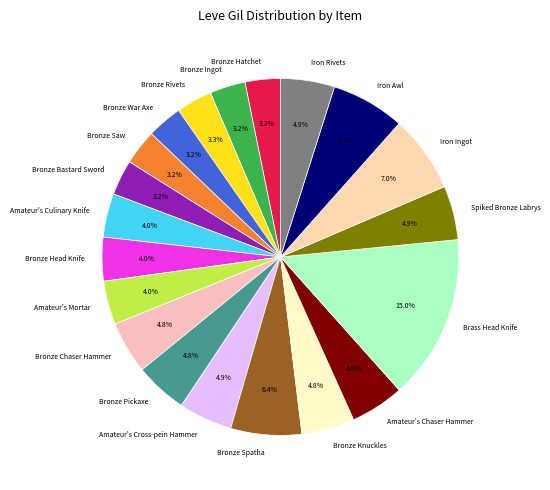

What is the ratio of the value at Bronze Spatha to the value at Spiked Bronze Labrys?

1.3